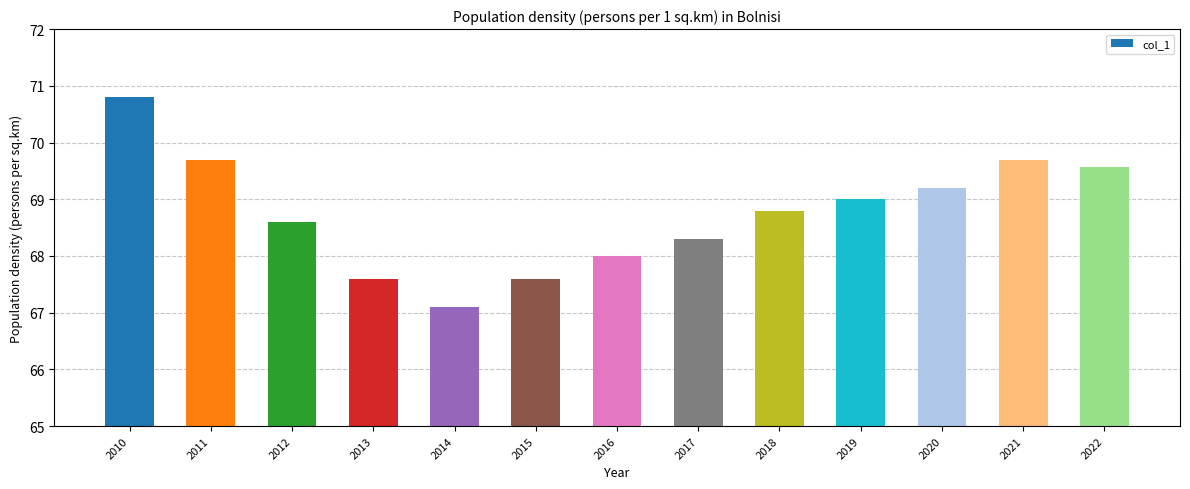

Which label corresponds to the smallest value in the chart?

2014